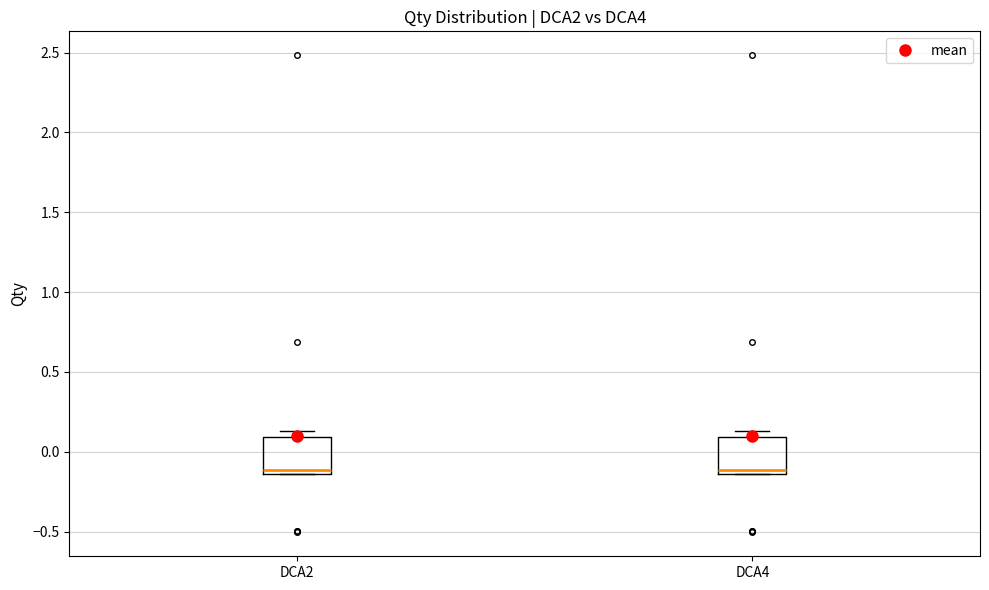

Reading left to right, read every box against the y-axis: the position of its median line, the range the box covers, and the ends of its whiskers. The values are not printed on the chart, so give them approximately, as read against the axis.

DCA2: median -0.10, box -0.15 to 0.10, whiskers -0.15 to 0.15
DCA4: median -0.10, box -0.15 to 0.10, whiskers -0.15 to 0.15